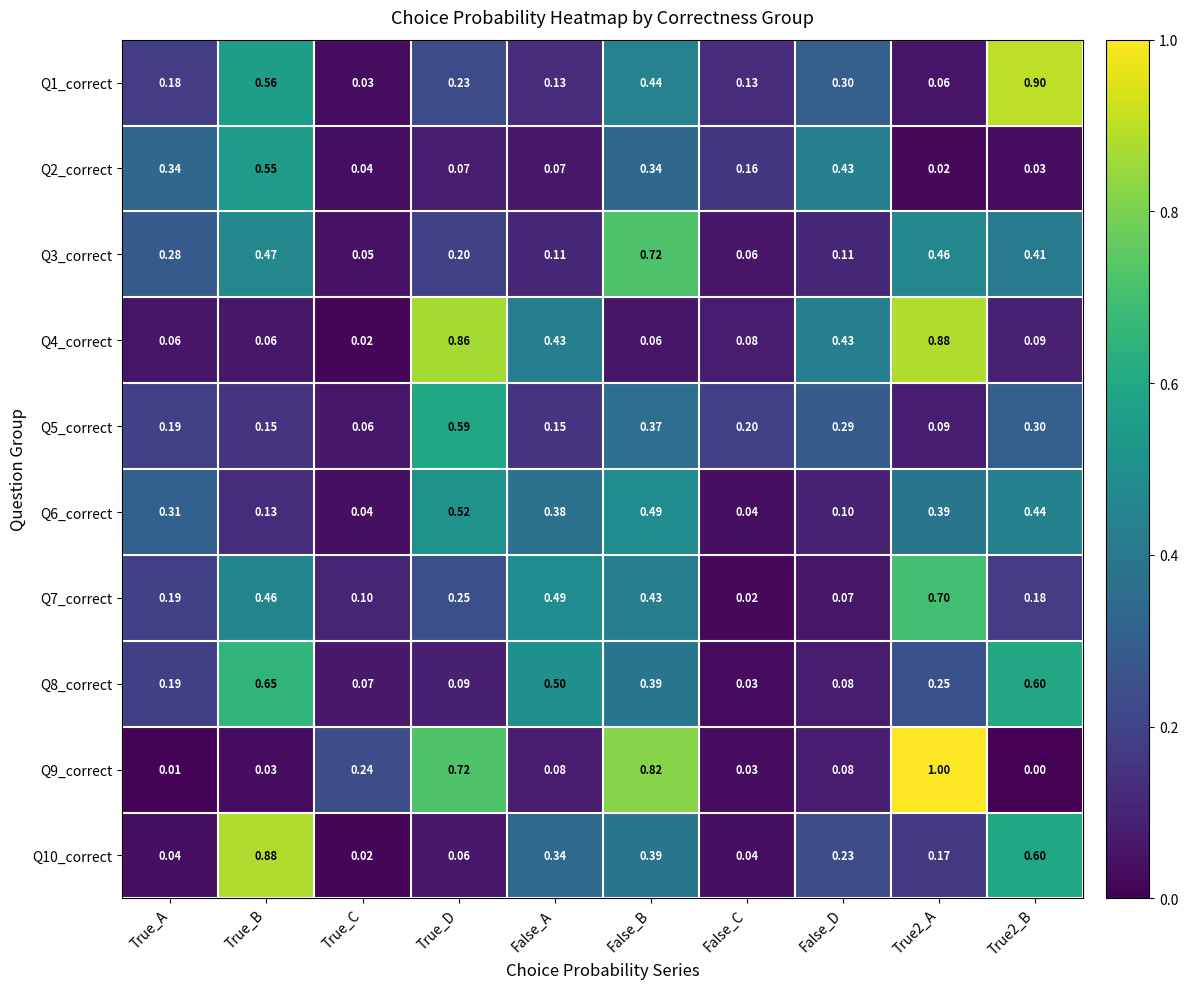

At True2_A, list the series in order from smallest to largest.

Q2_correct, Q1_correct, Q5_correct, Q10_correct, Q8_correct, Q6_correct, Q3_correct, Q7_correct, Q4_correct, Q9_correct